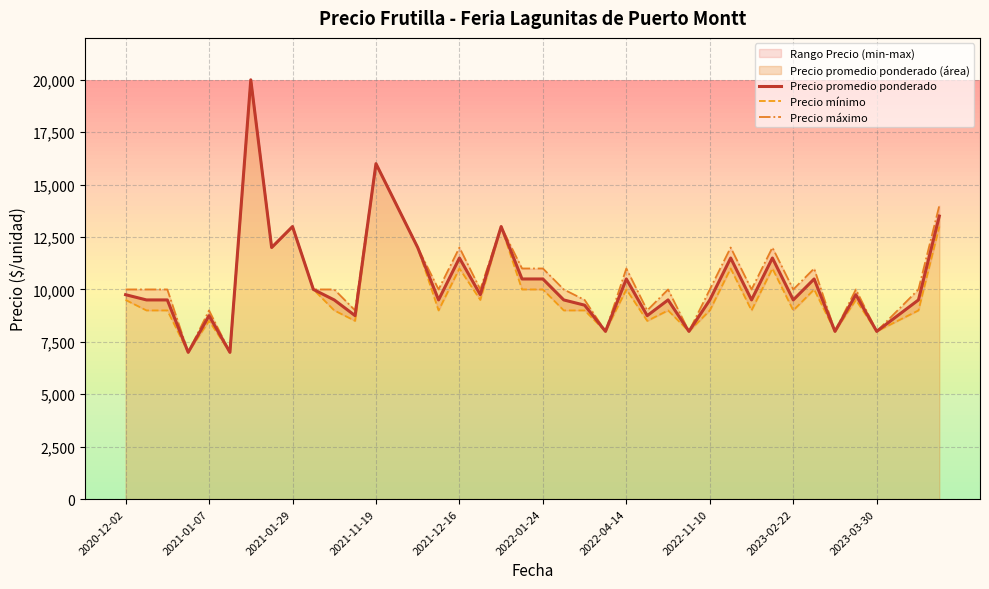

What is the minimum value for Precio promedio ponderado?

7000